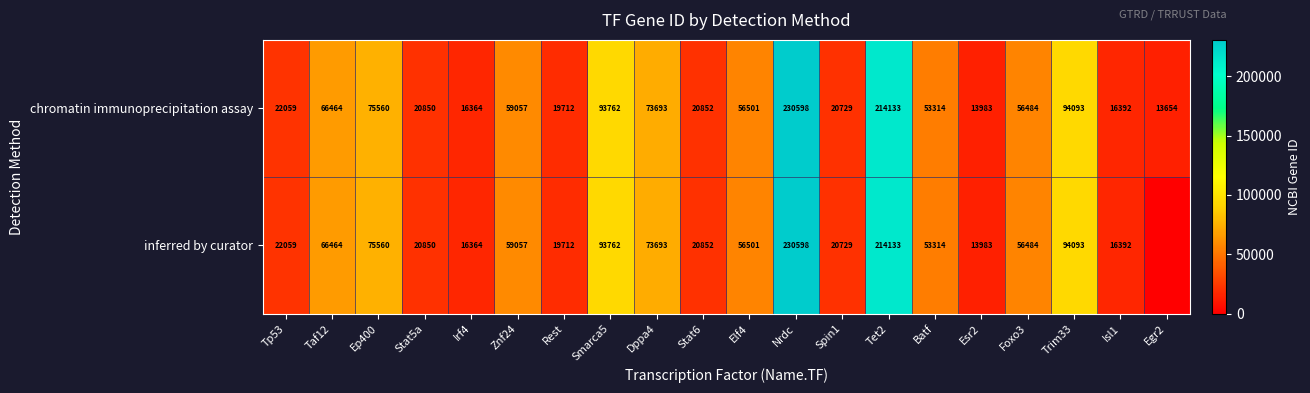

What is the difference between the maximum and second lowest values in the chromatin immunoprecipitation assay series?

216615